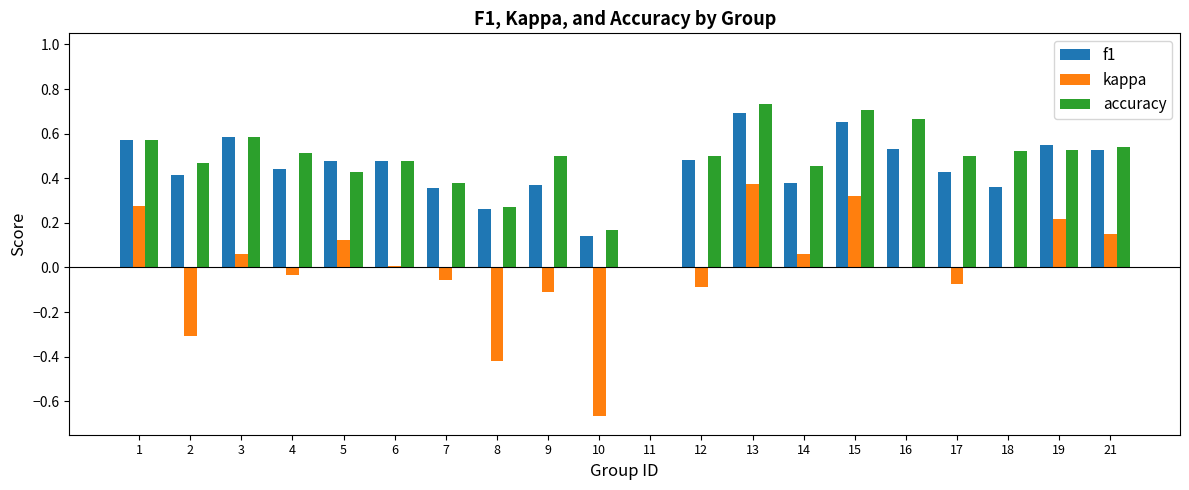

Between 2 and 15, which series saw the biggest shift?

kappa